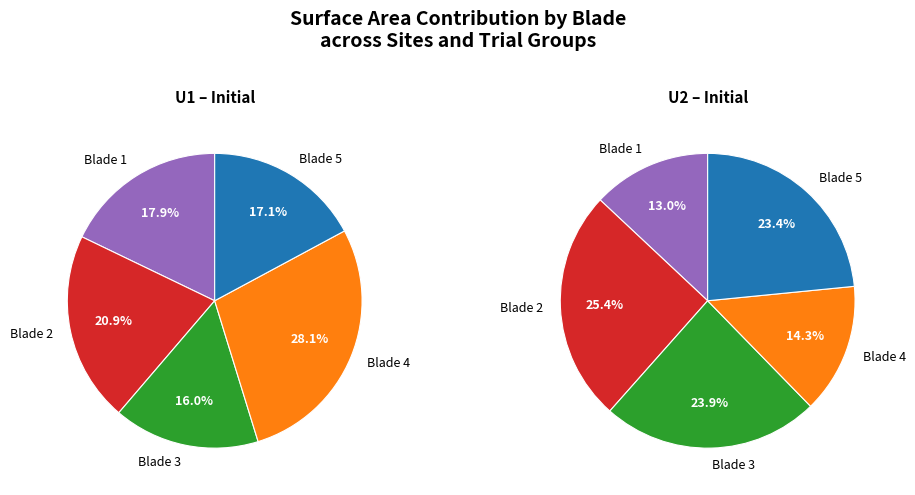

Is there any slice that represents more than half of the pie?

No